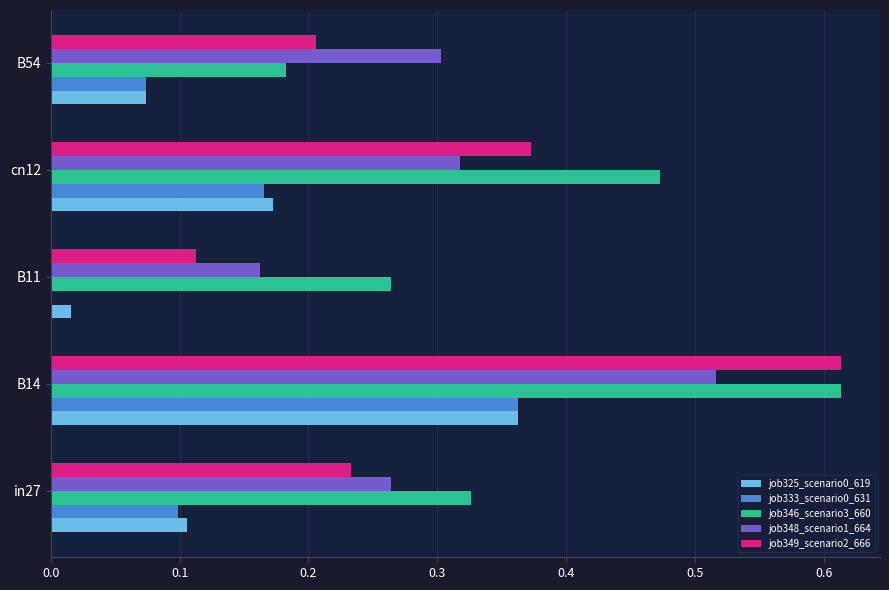

The value of job333_scenario0_631 at cn12 is 0.3. True or false?

False